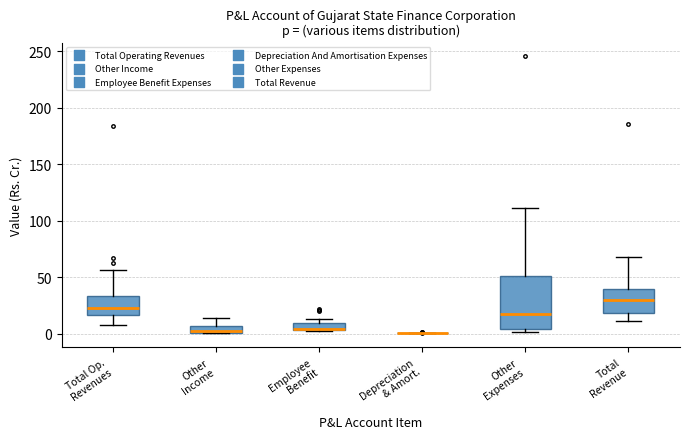

Where does the upper whisker of the box for Total Op. Revenues end on the y-axis? The values are not printed on the chart, so give them approximately, as read against the axis.

55